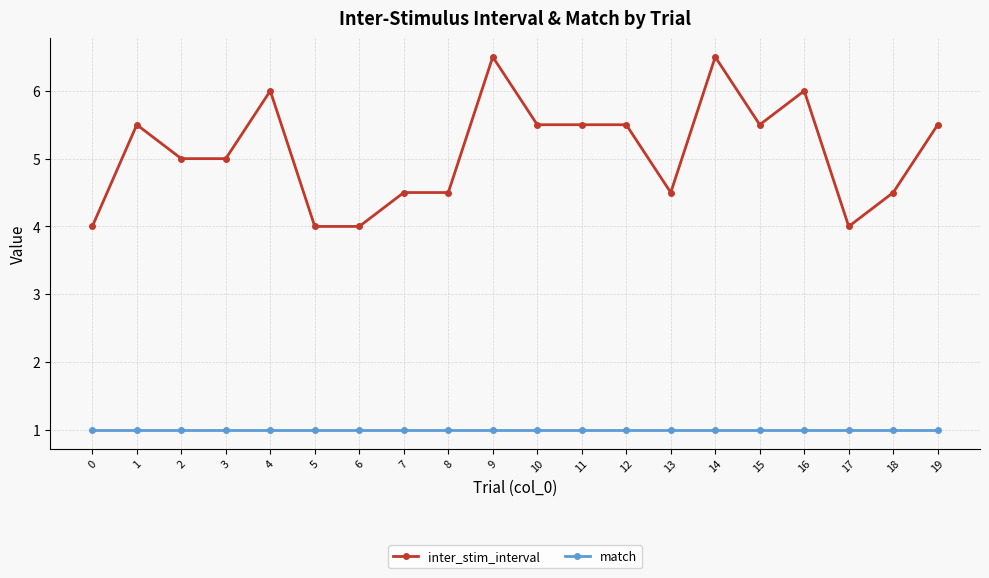

Does the chart have visible grid lines?

Yes